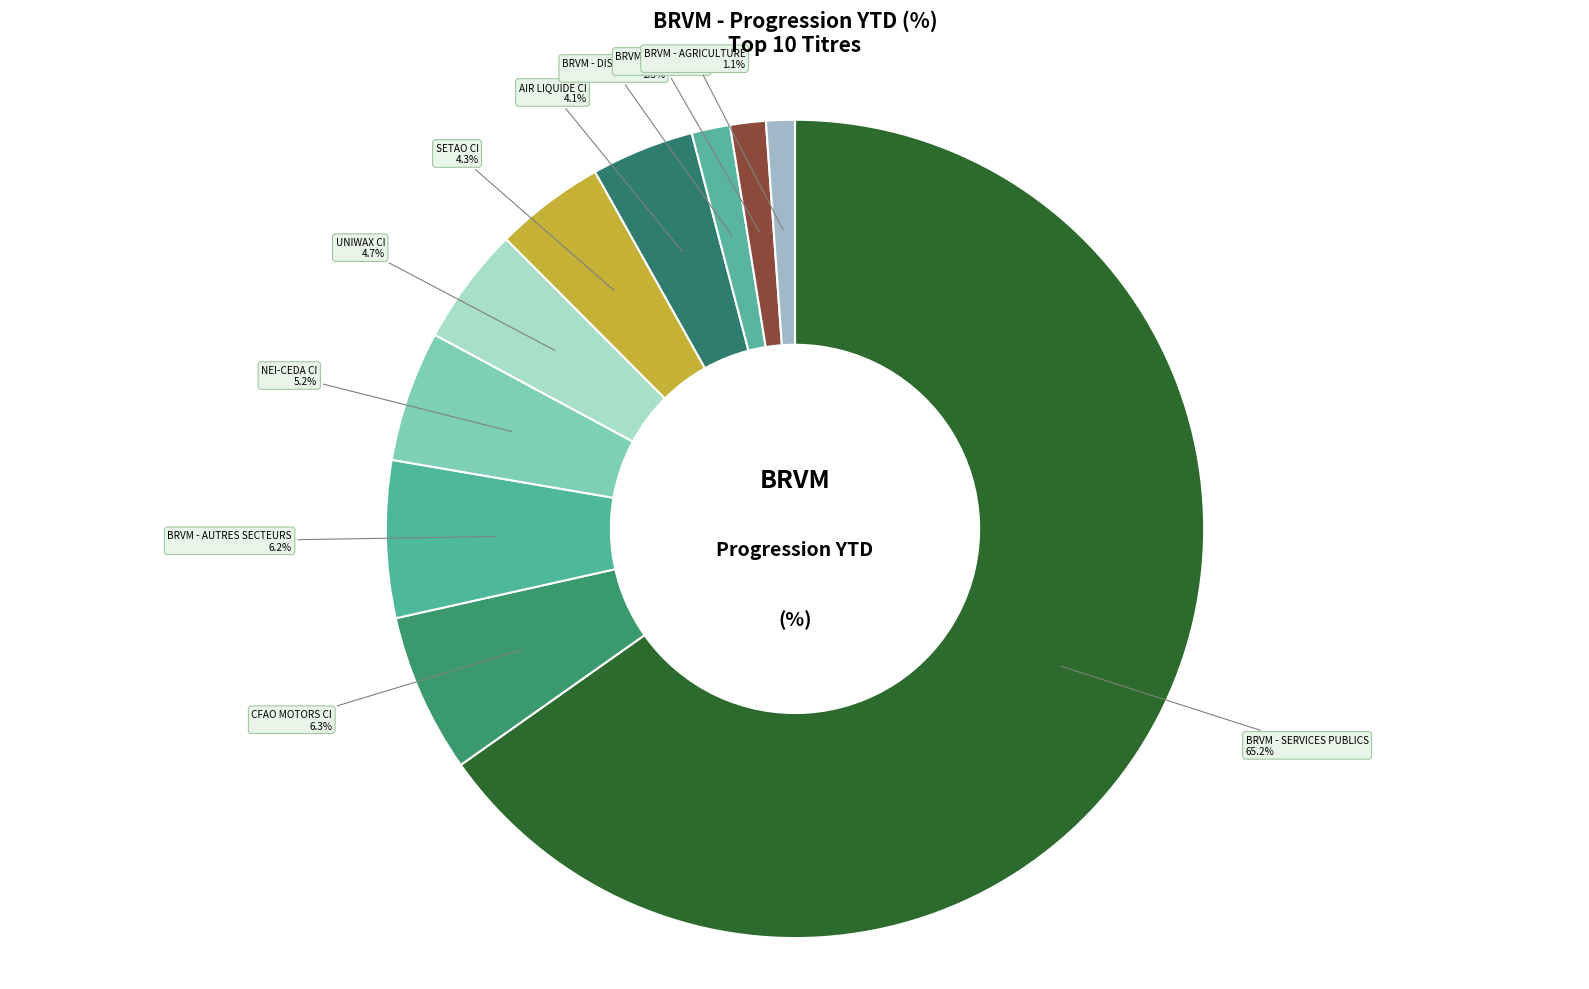

Is there a majority slice in this chart?

Yes